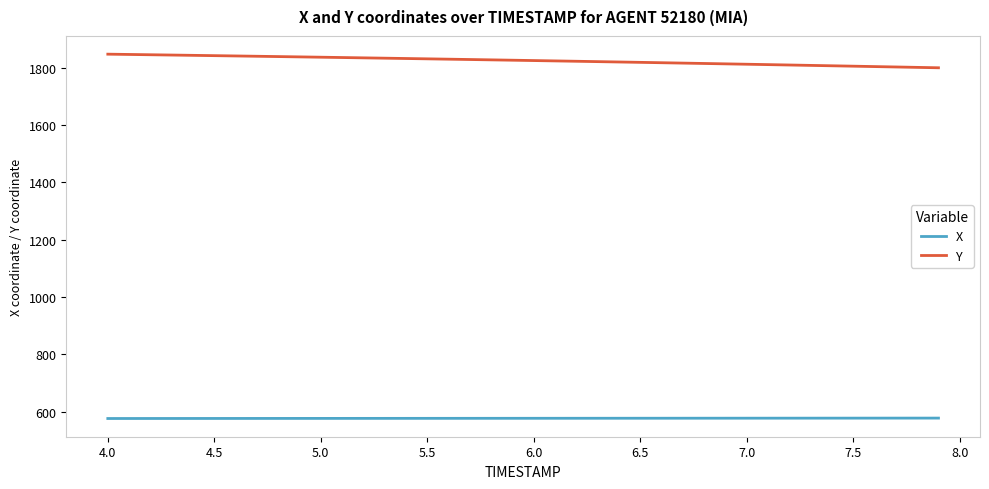

What is the smallest value displayed?

575.7